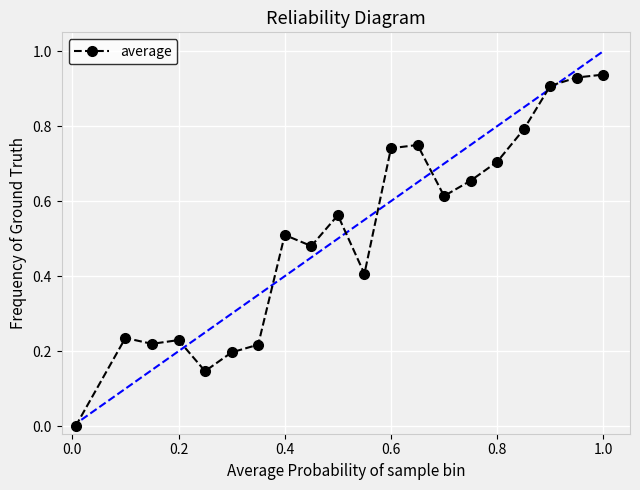

What is the value of the 17th point from the left?

0.8